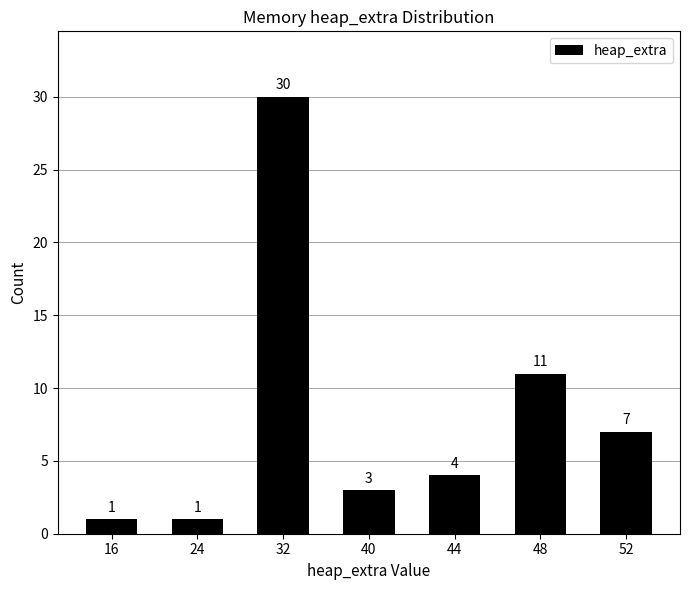

What is the sum of the values at 16 and 48?

12